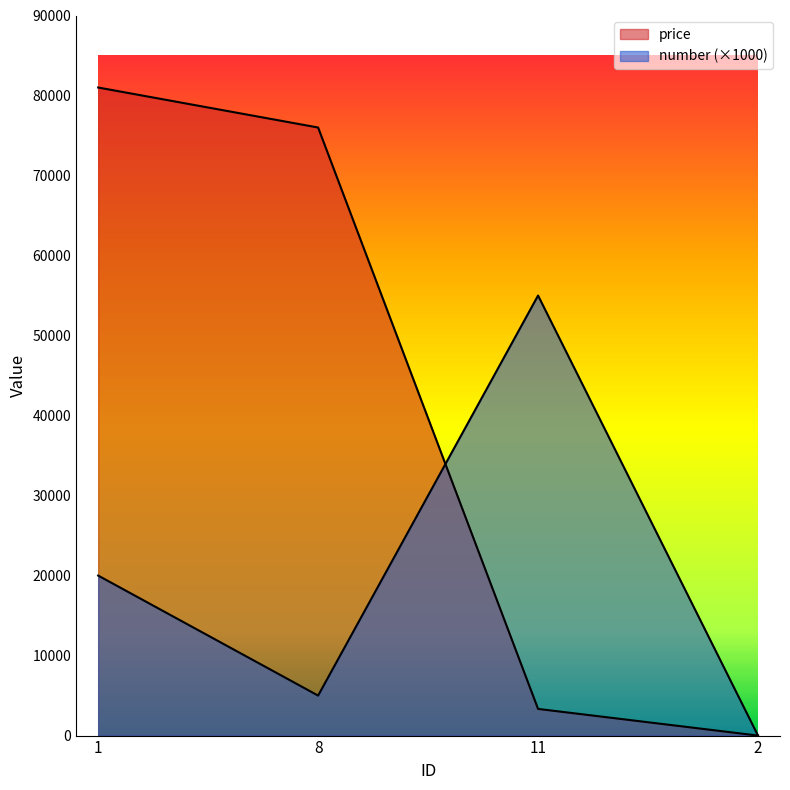

What is the label of the 1st point from the left?

1